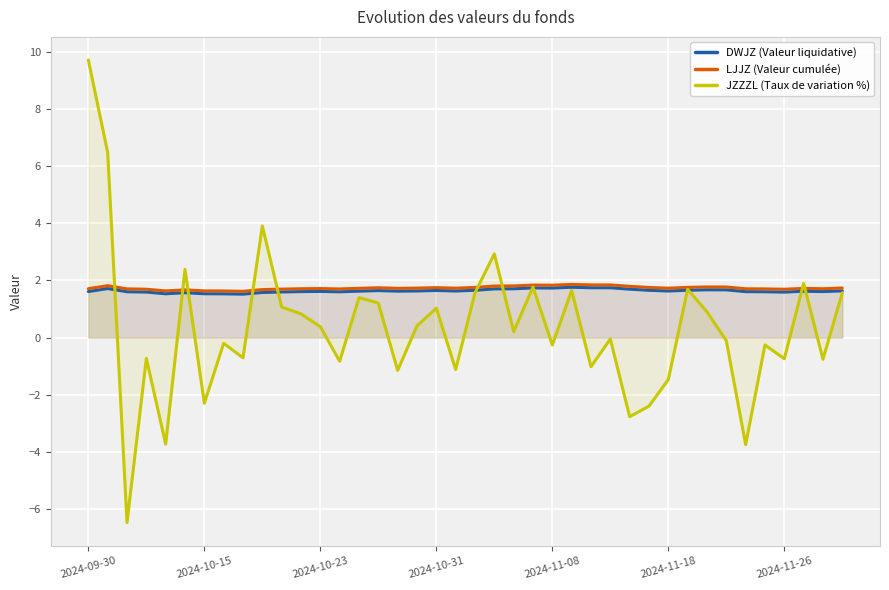

Which series ends up on top after the final intersection of JZZZL (Taux de variation %) and DWJZ (Valeur liquidative)?

DWJZ (Valeur liquidative)